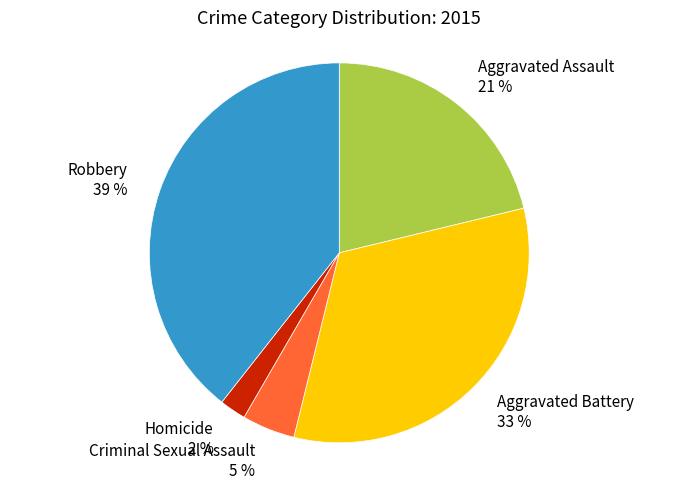

Is Criminal Sexual Assault the majority of the pie?

No